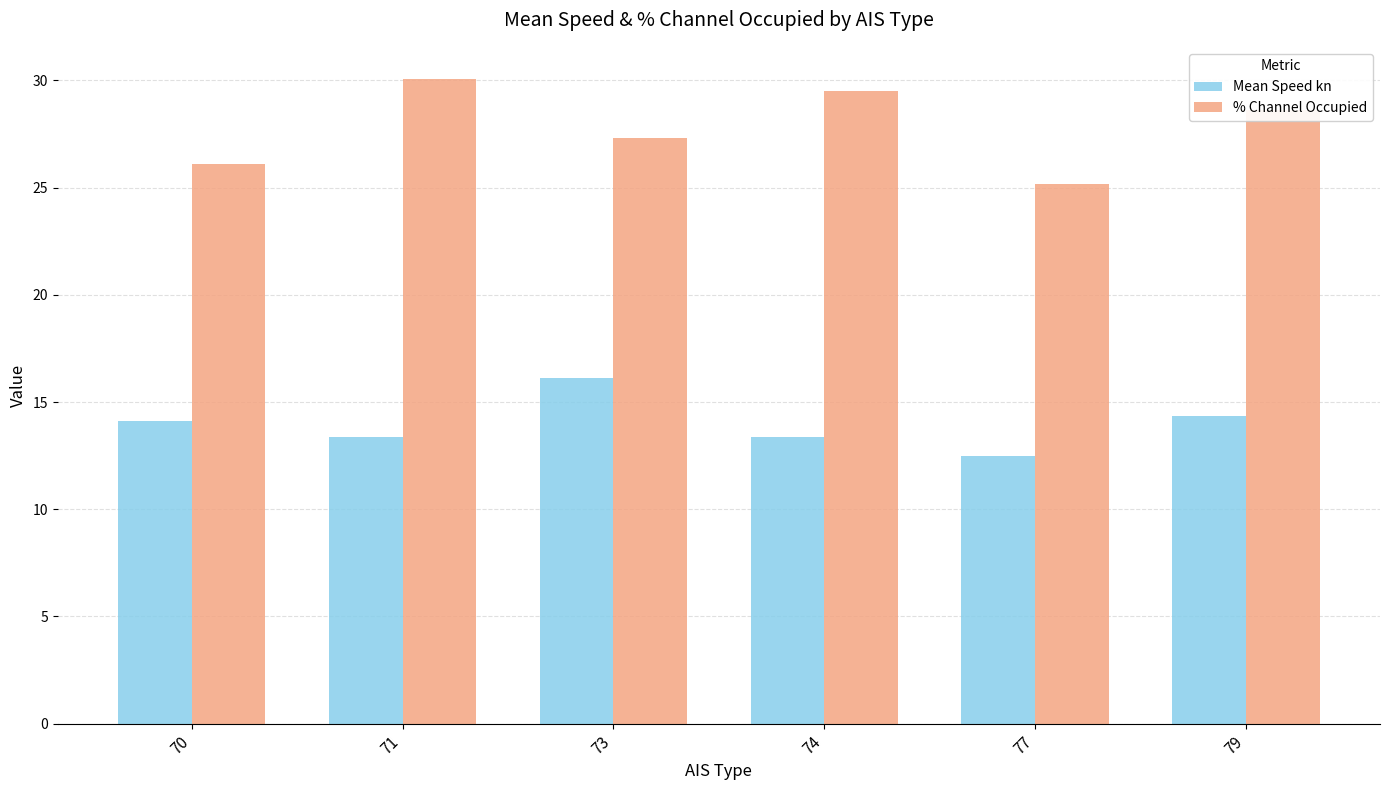

List the series in order of their peak value, lowest first.

Mean Speed kn, % Channel Occupied